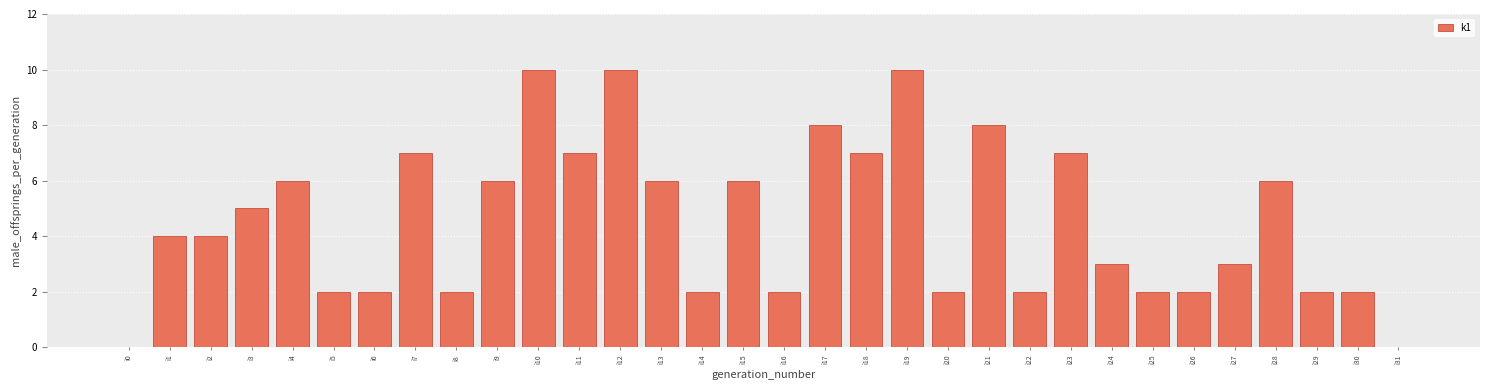

Approximately how many times larger is the value at i18 compared to i6?

3.5